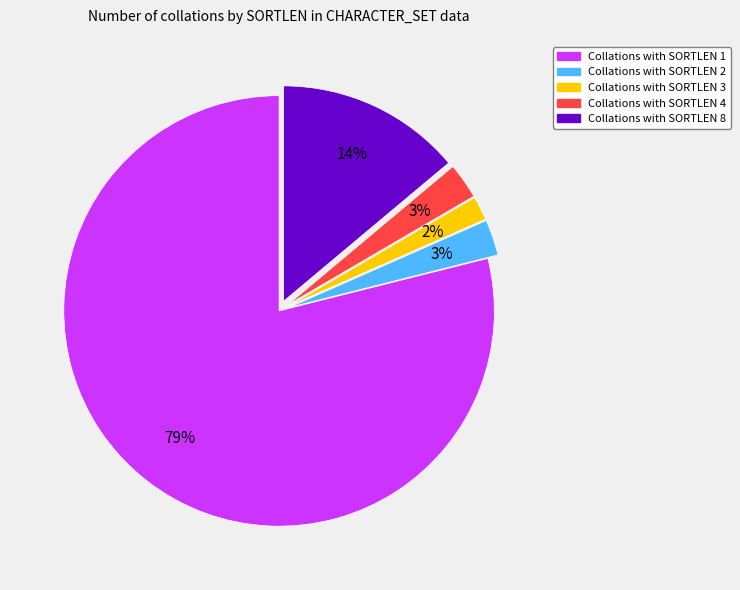

Does any single category account for the majority?

Yes